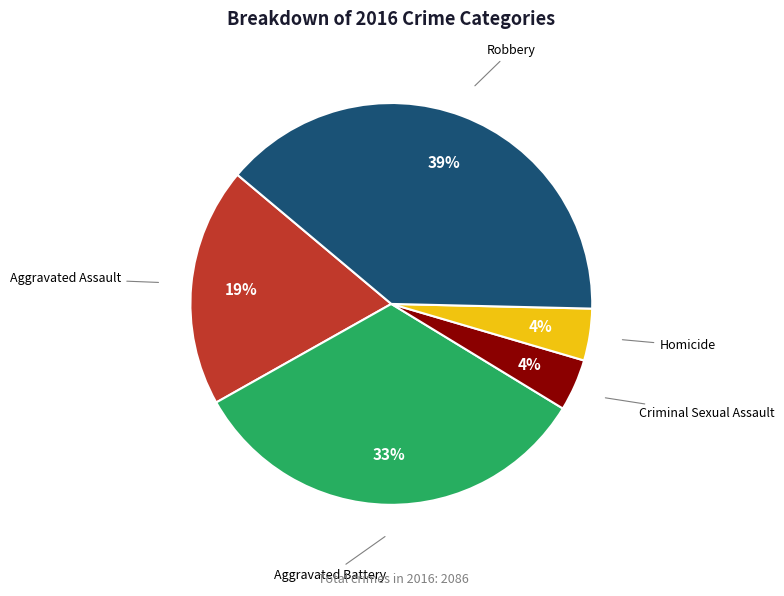

True or false: Aggravated Battery accounts for 22% of the total.

False